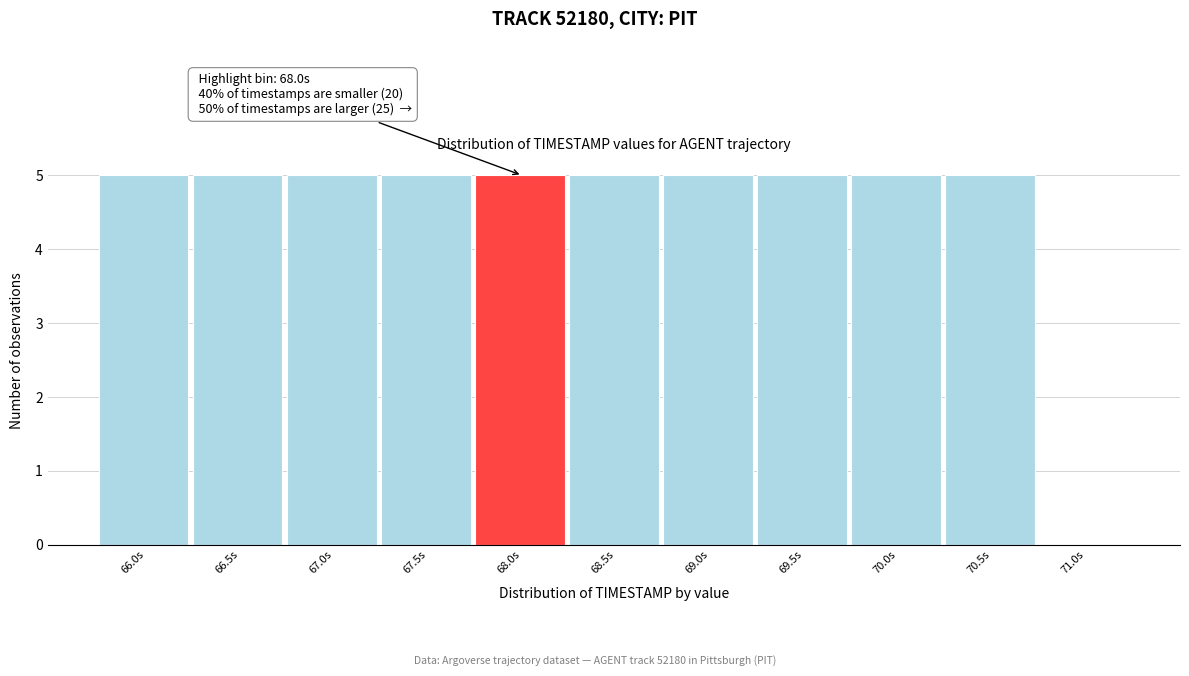

Reading left to right, extract all data points from this chart.

66.0s=5	66.5s=5	67.0s=5	67.5s=5	68.0s=5	68.5s=5	69.0s=5	69.5s=5	70.0s=5	70.5s=5	71.0s=0